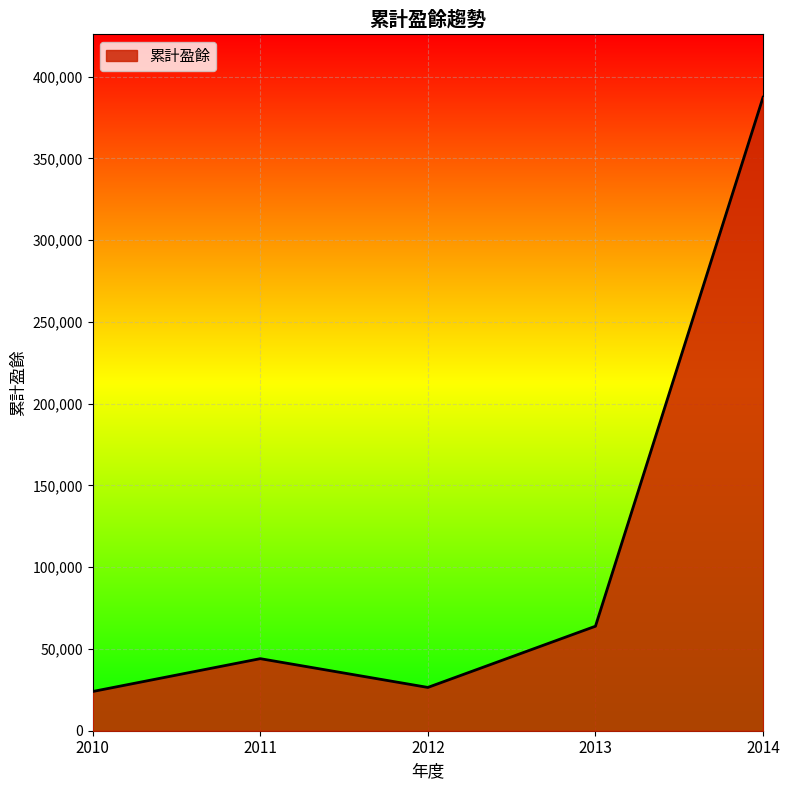

Does the chart display data point markers on the line(s)?

No